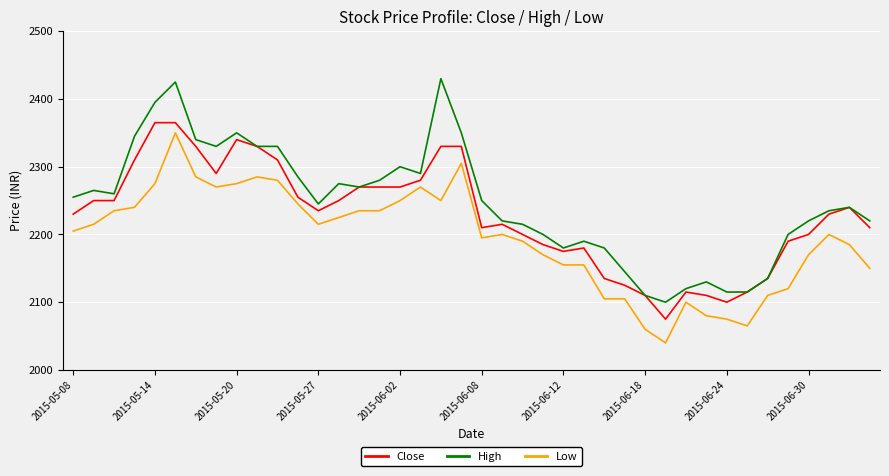

List the series in order of their peak value, lowest first.

Low, Close, High